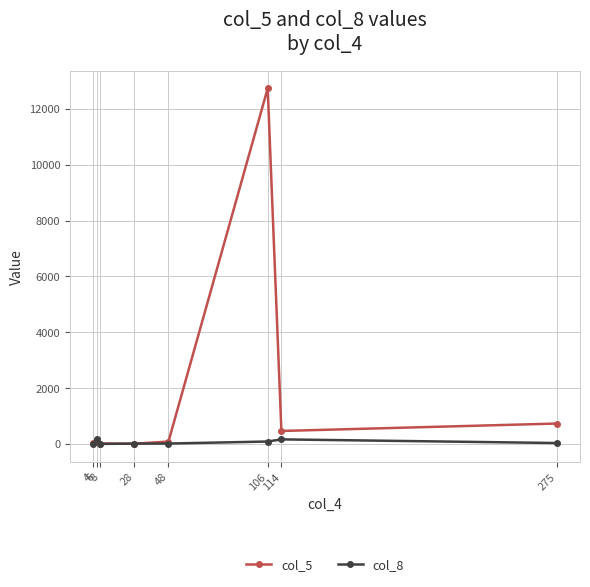

Which series has the largest total across all categories?

col_5